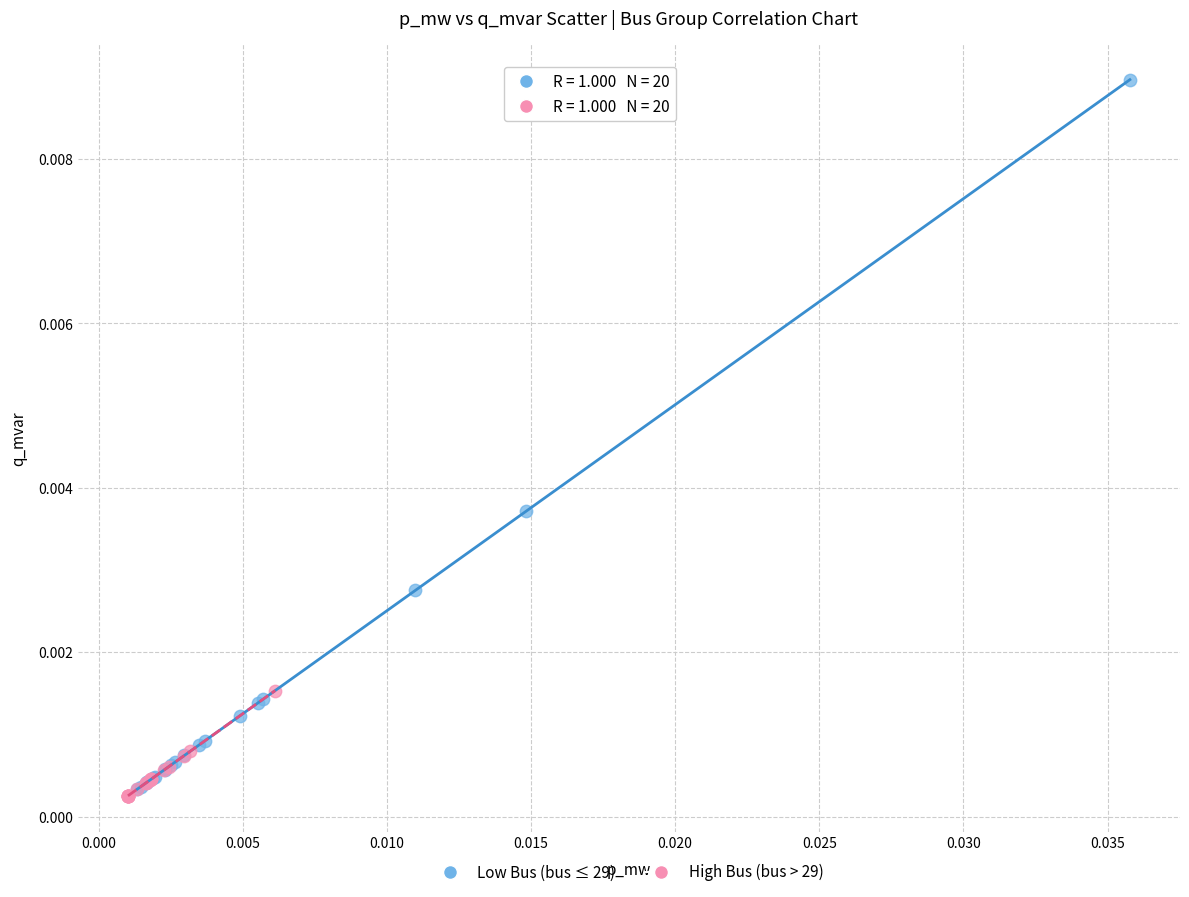

Which series reaches the minimum Y coordinate?

High Bus (bus > 29)